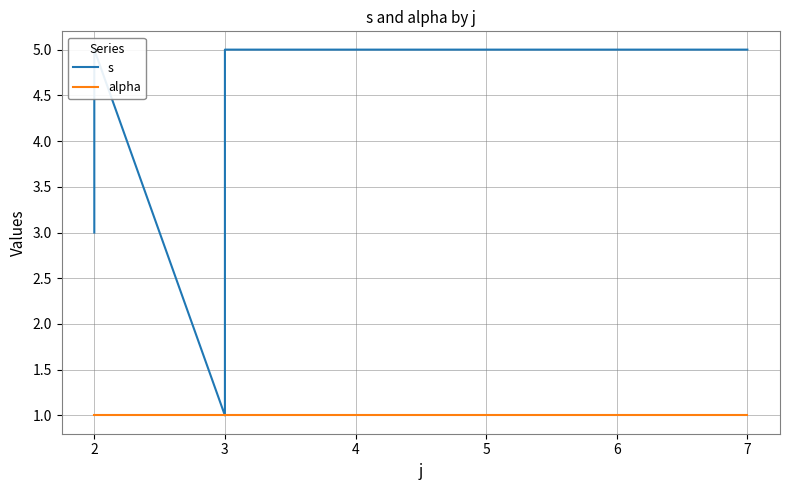

Is it true that s equals 5 at 2?

True